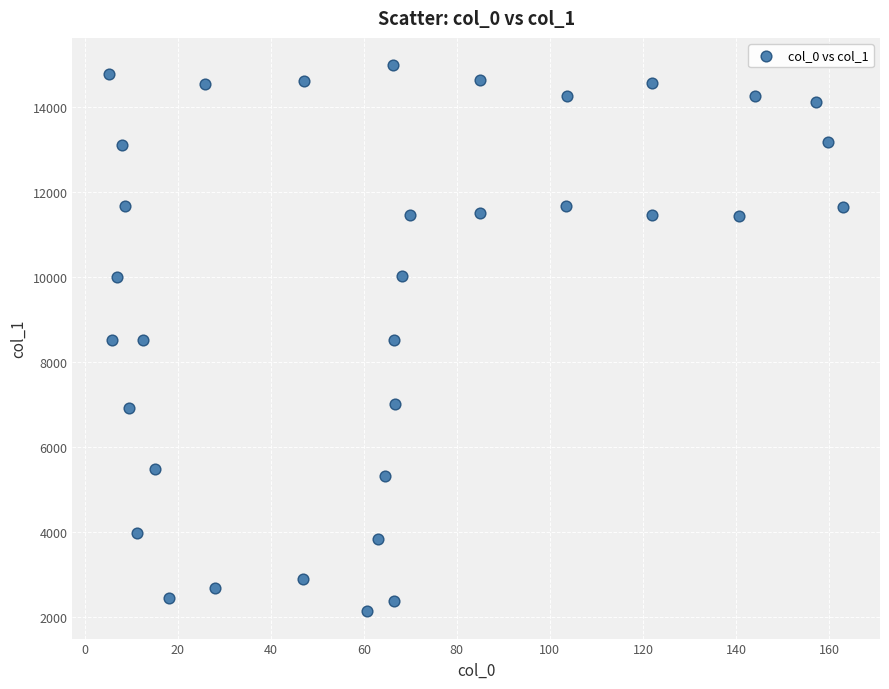

What is the range of X values (max minus min)?

157.8